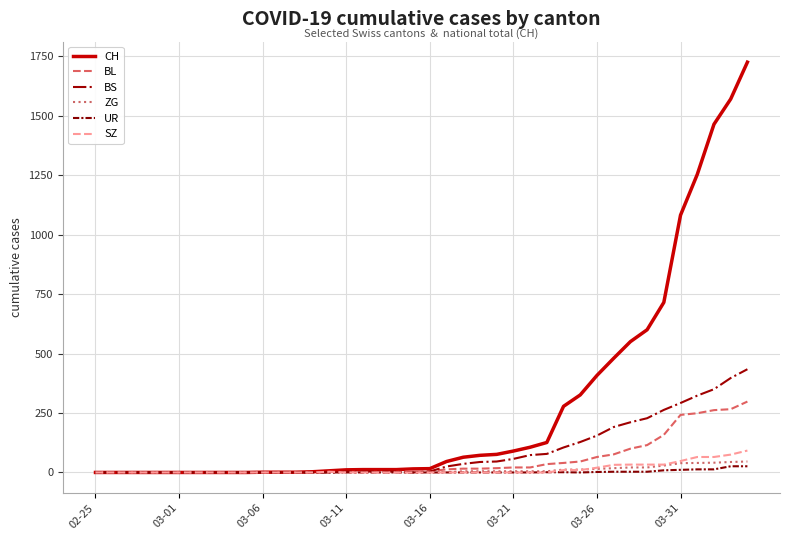

What is the maximum value for BL?

298